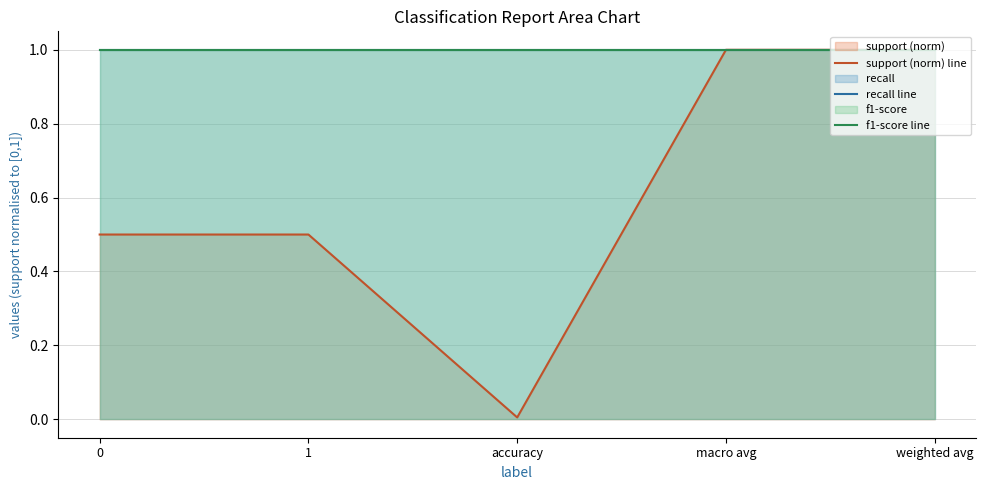

At how many categories does at least one series exceed 0?

5